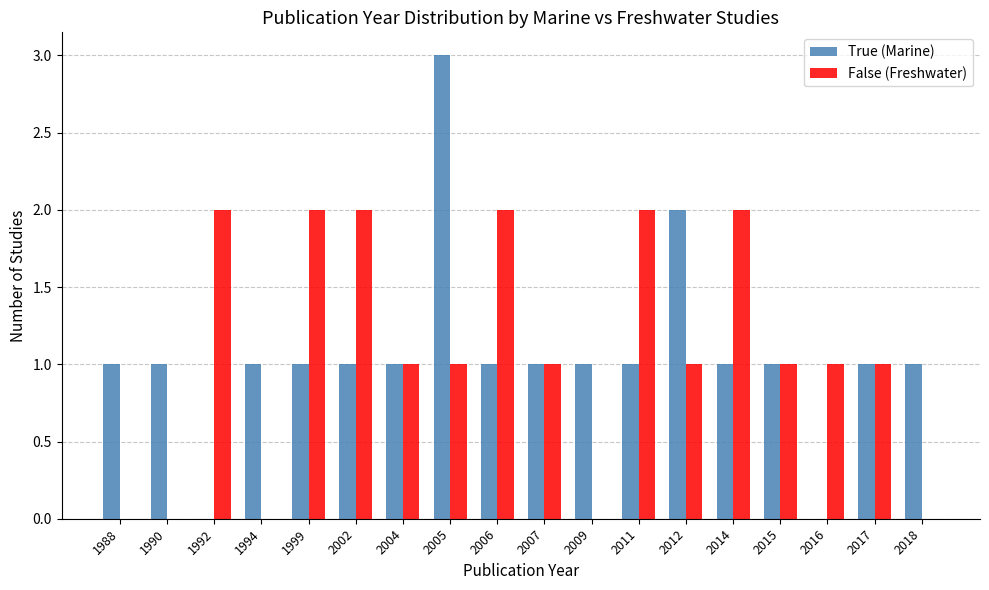

What is the sum of all False (Freshwater) values?

19